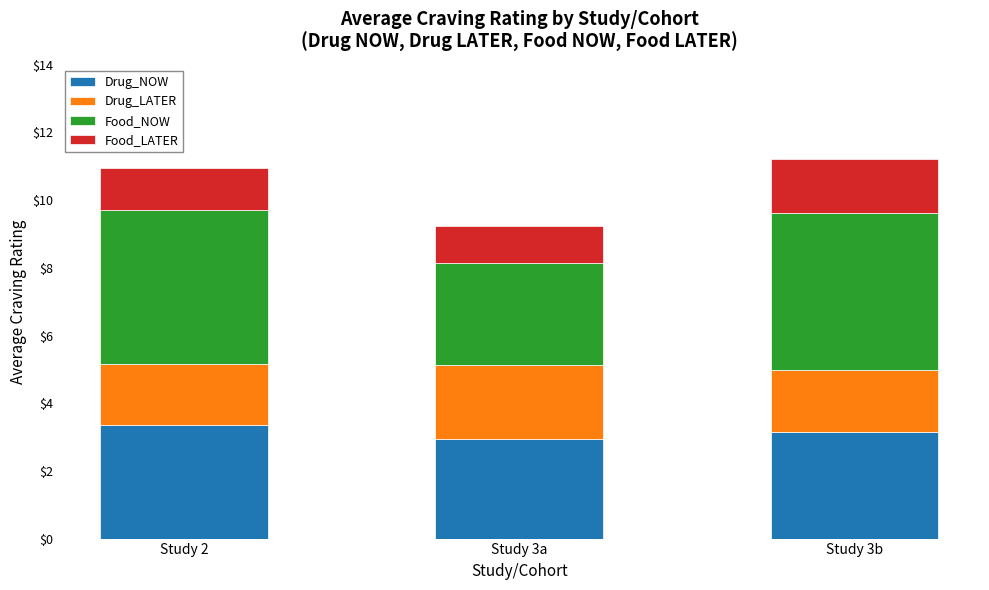

The value of Drug_NOW at Study 3a is 2.9. True or false?

True